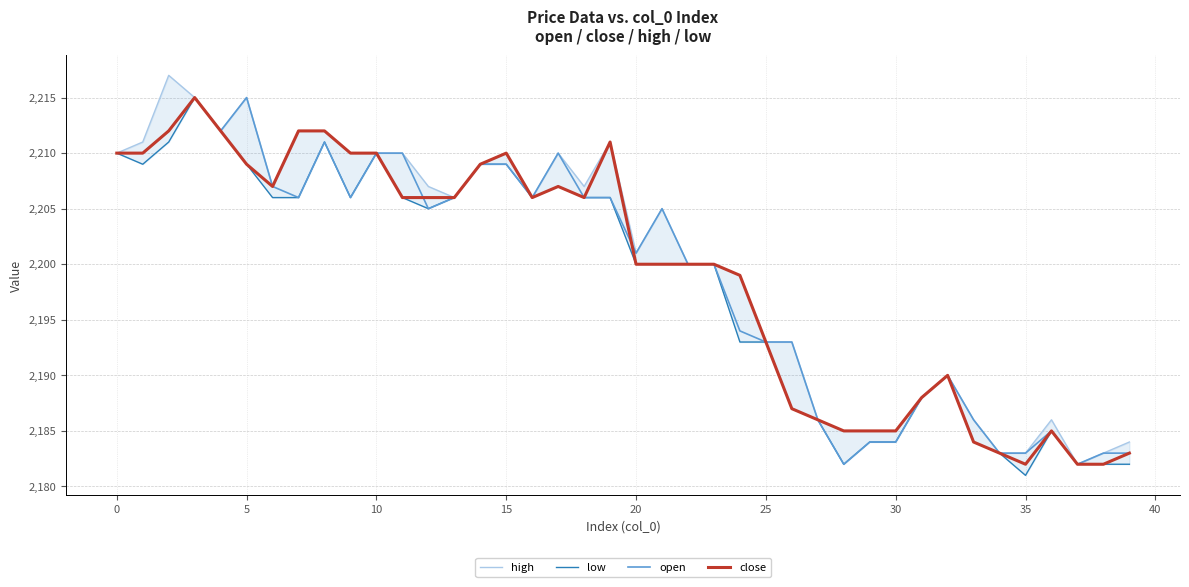

What is the smallest value displayed?

2181